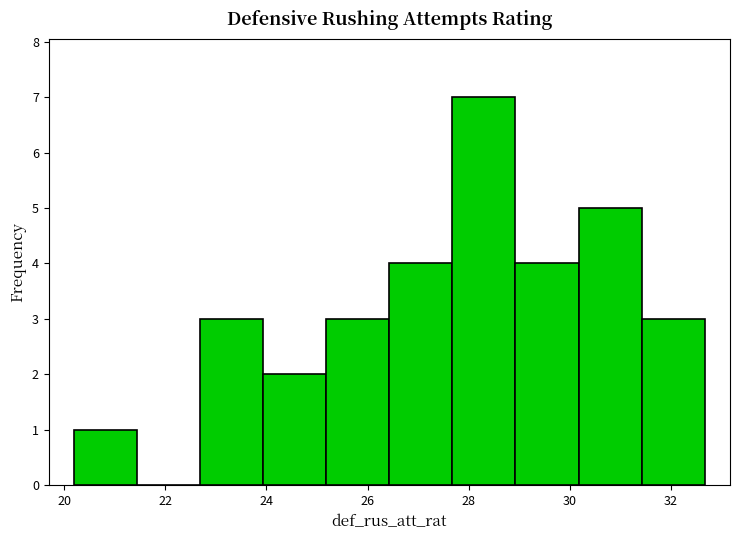

Reading left to right, list every bar in this chart as the range it spans on the x-axis followed by its height. Neither the bar edges nor the heights are printed on the chart, so give them approximately, as read against the axes.

20.2 to 21.4: 1
21.4 to 22.6: 0
22.6 to 24.0: 3
24.0 to 25.2: 2
25.2 to 26.4: 3
26.4 to 27.6: 4
27.6 to 29.0: 7
29.0 to 30.2: 4
30.2 to 31.4: 5
31.4 to 32.6: 3